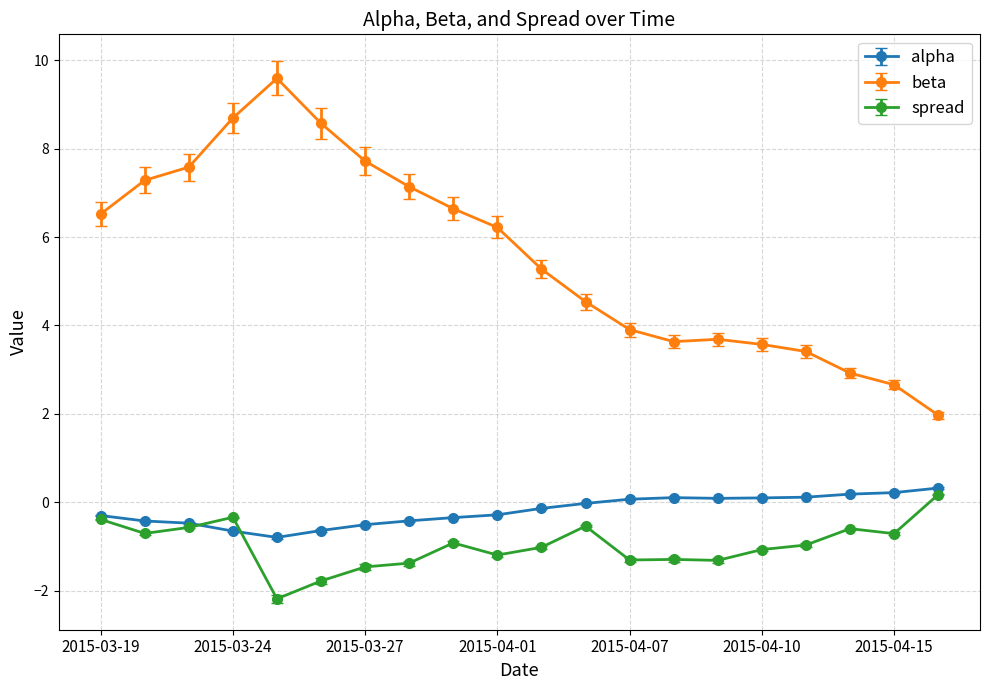

True or false: spread and alpha intersect in this chart.

True